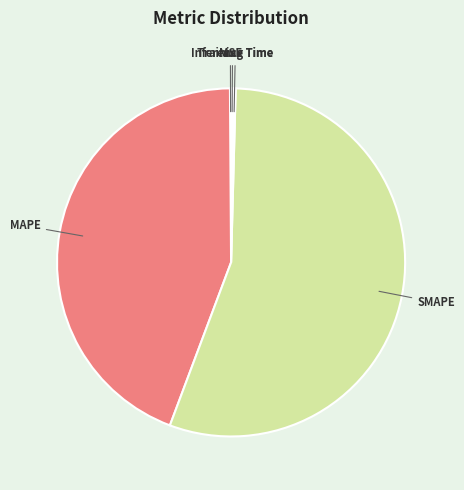

What is the largest slice in the pie chart?

SMAPE